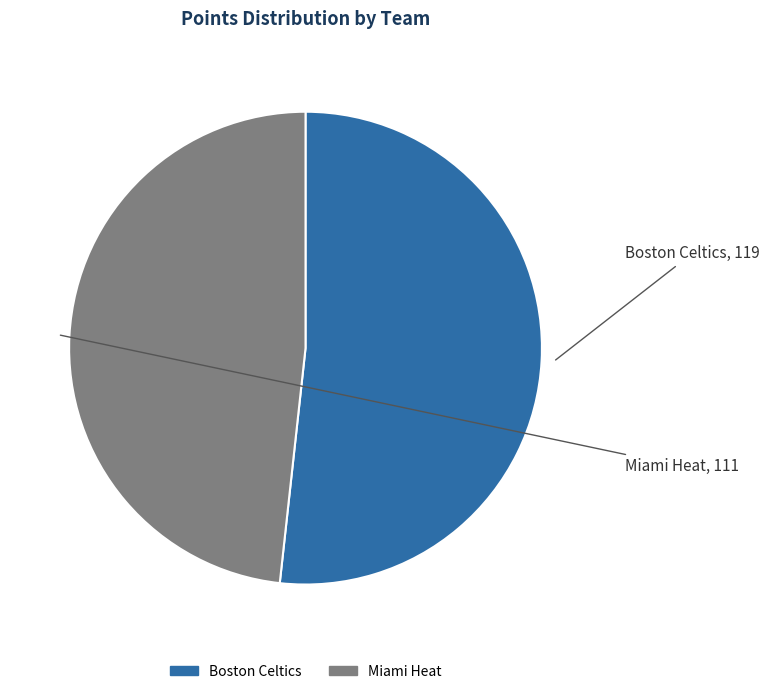

Rank the categories by value from highest to lowest.

Boston Celtics, Miami Heat